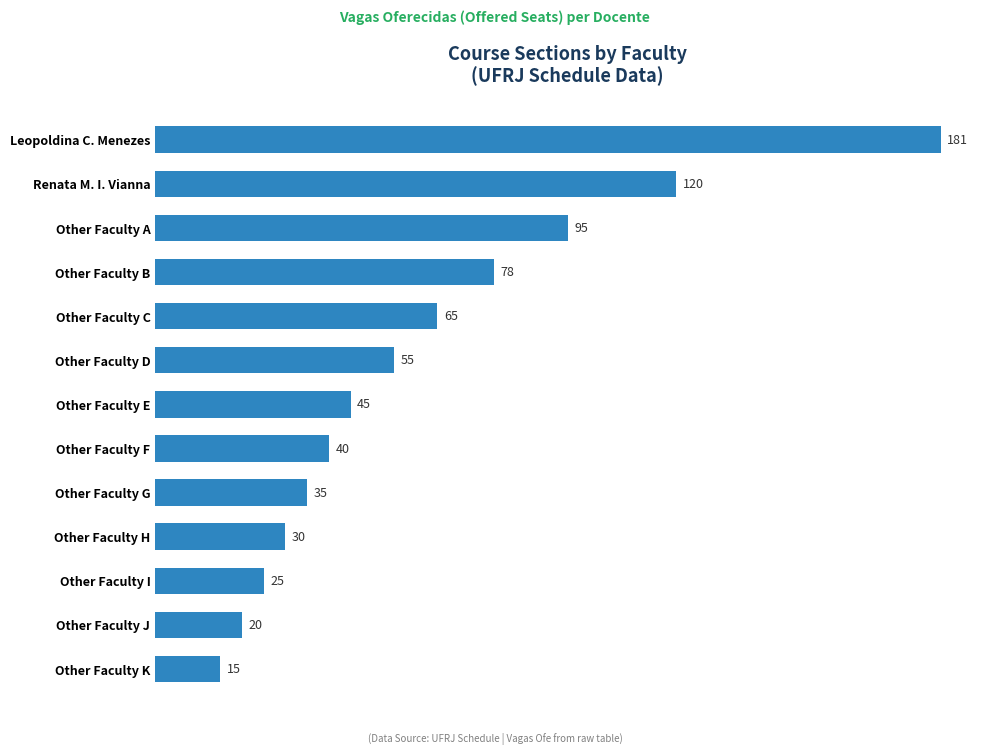

What is the smallest value displayed?

15